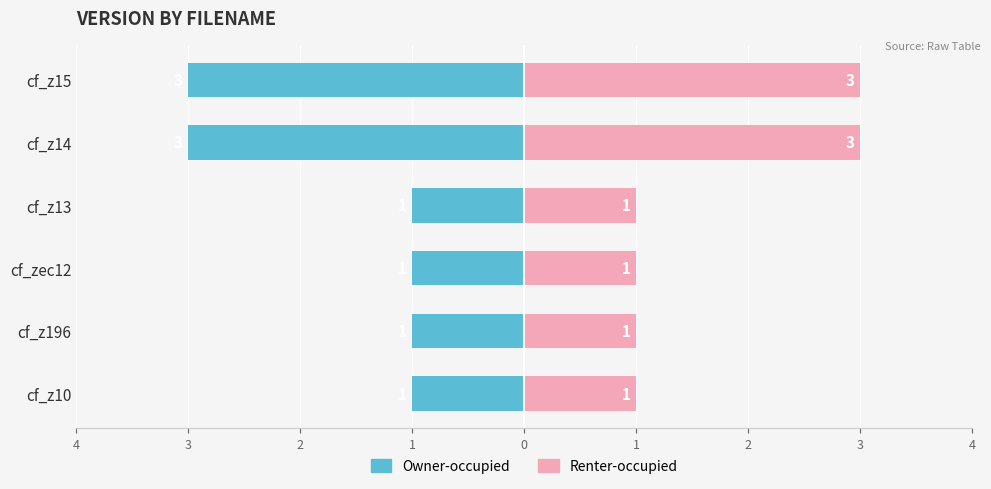

Does the chart contain stacked bars?

No